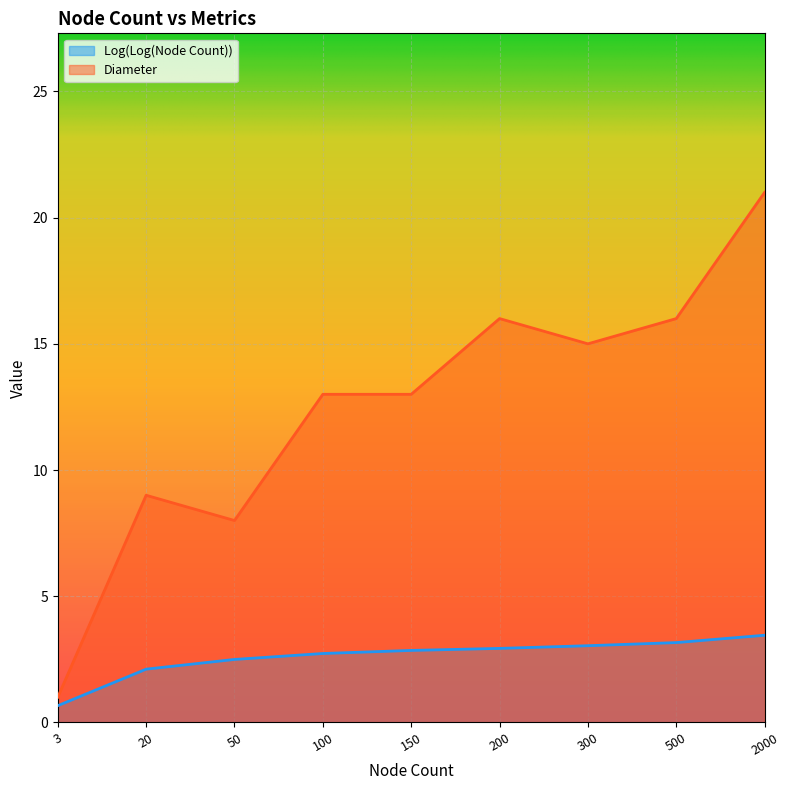

What is the value of the Diameter point at the 6th from the left?

16.0